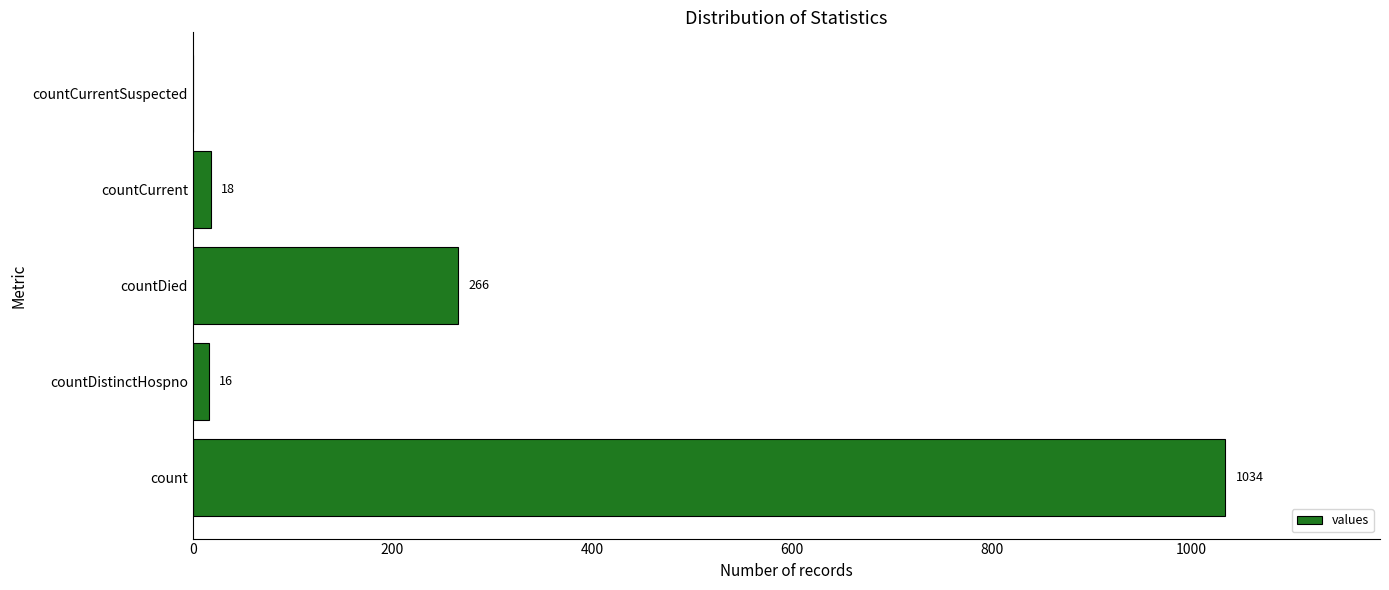

Reading bottom to top, list all the values displayed in this chart.

count=1034	countDistinctHospno=16	countDied=266	countCurrent=18	countCurrentSuspected=0